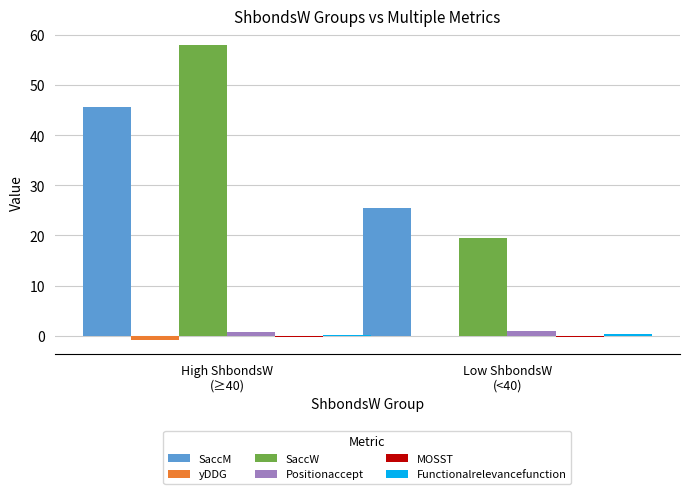

Between High ShbondsW
(≥40) and Low ShbondsW
(<40), which series saw the biggest shift?

SaccW